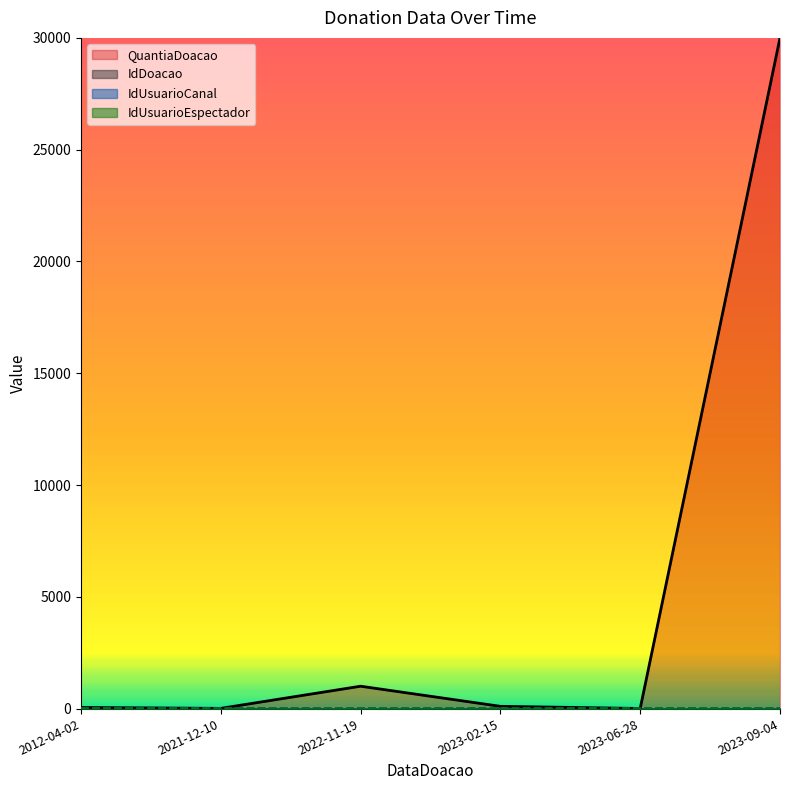

How many distinct data groups are displayed?

4